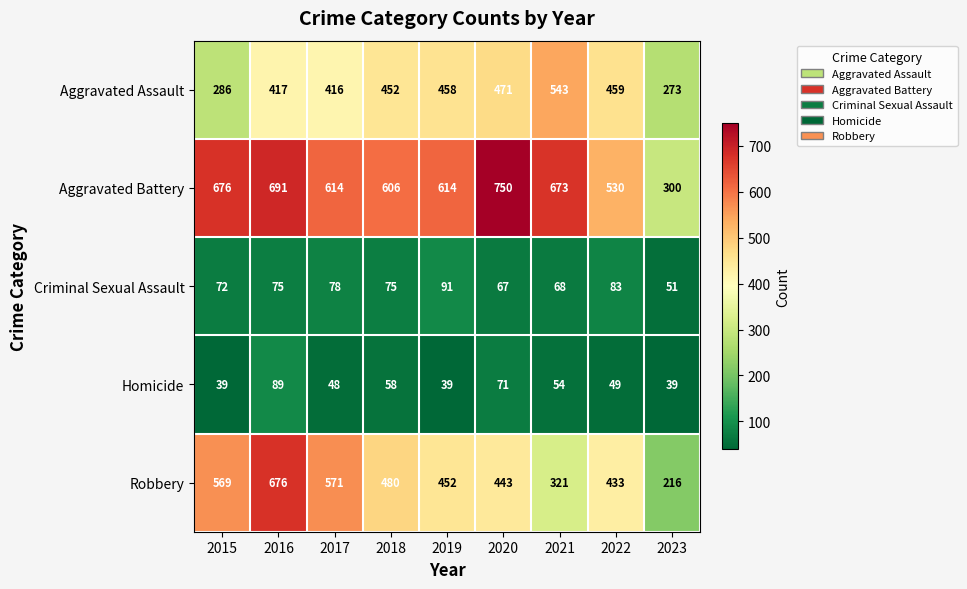

What is the difference between the maximum and minimum values in the Aggravated Battery series?

450